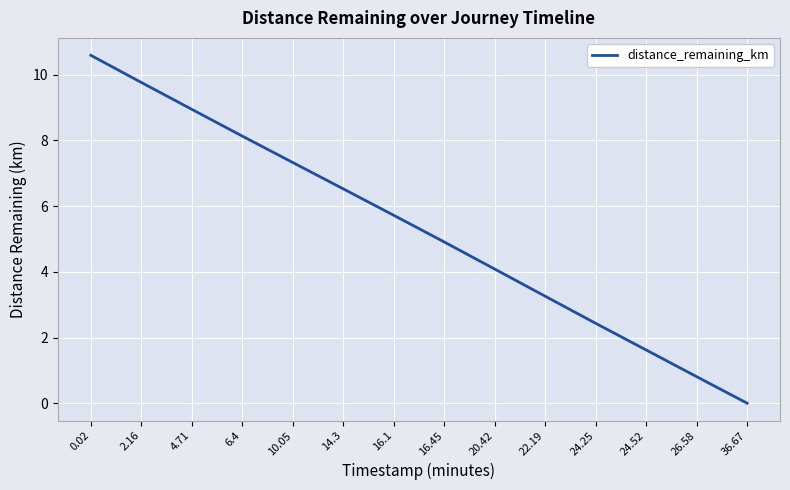

What is the sum of the values at 16.1 and 20.42?

9.8